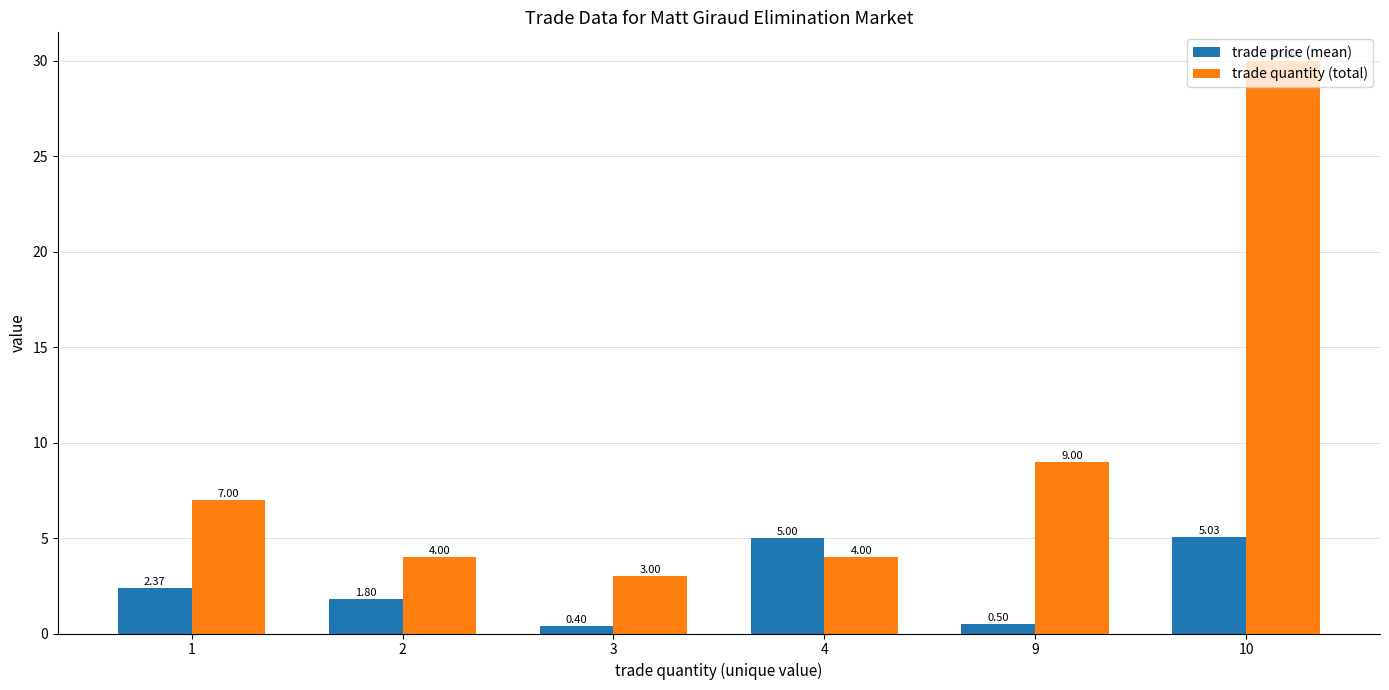

Is the value of trade quantity (total) at 9 greater than the value of trade price (mean) at 3?

Yes